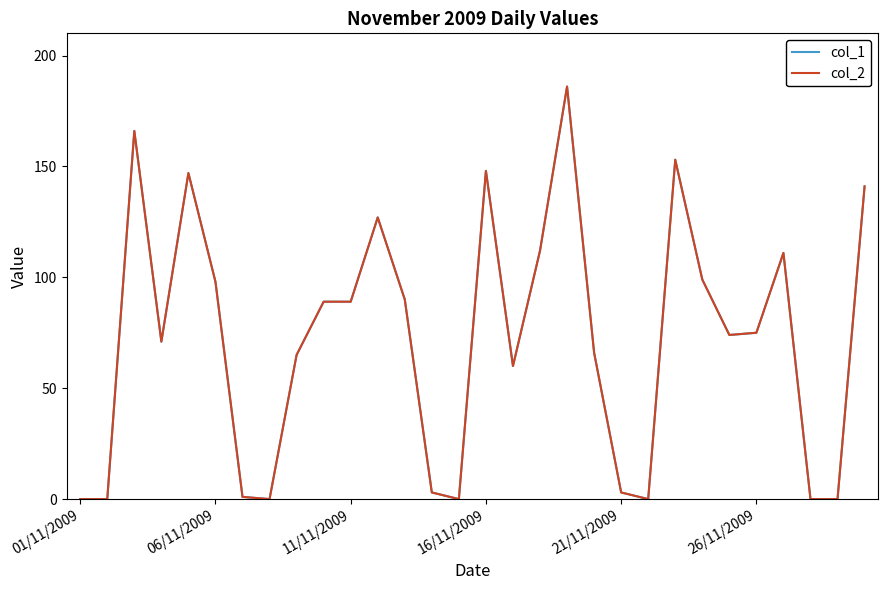

Does the chart display data point markers on the line(s)?

No